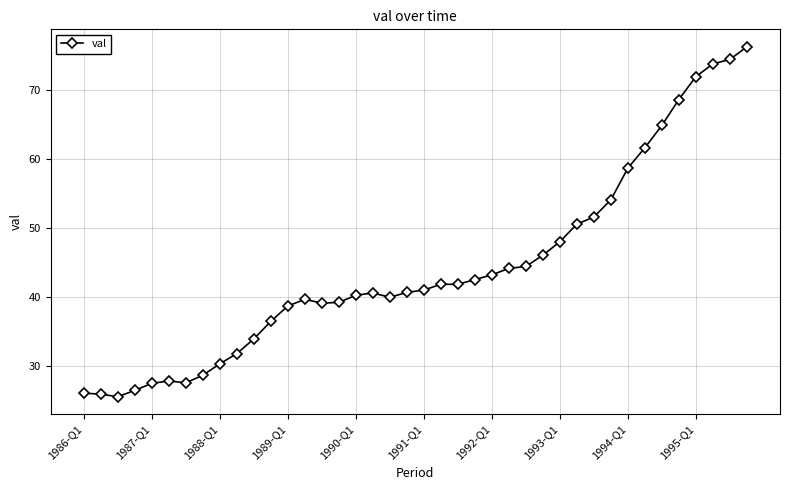

What is the greatest value displayed?

76.2